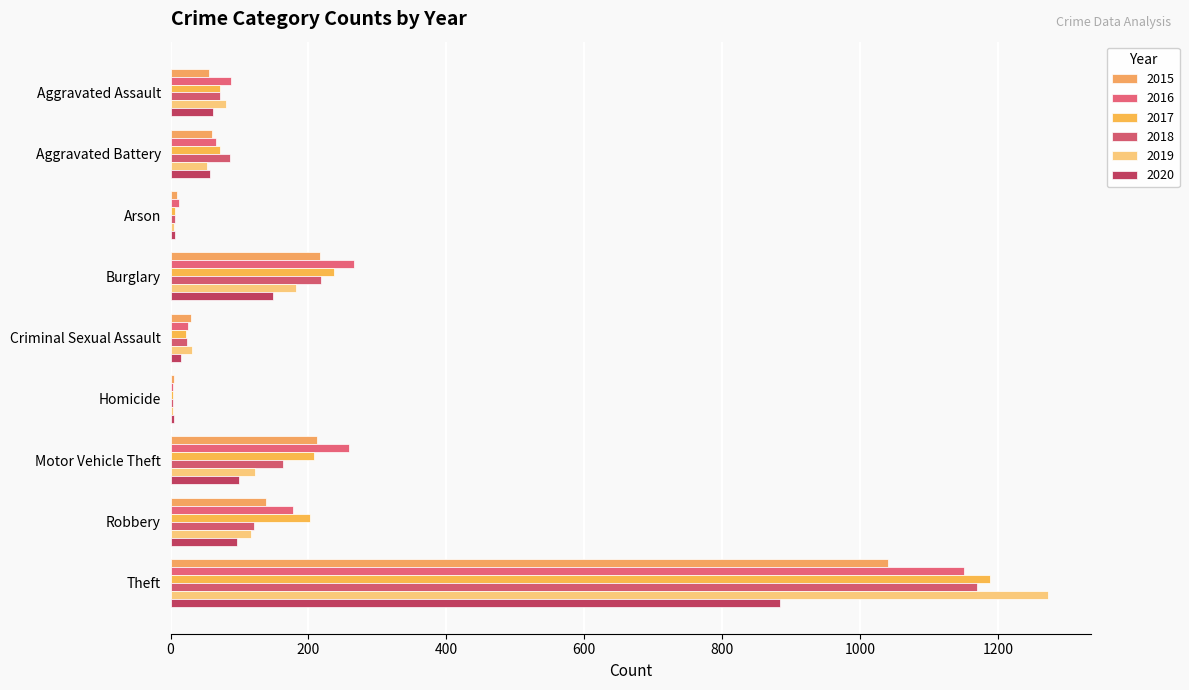

Count the number of data series in this chart.

6